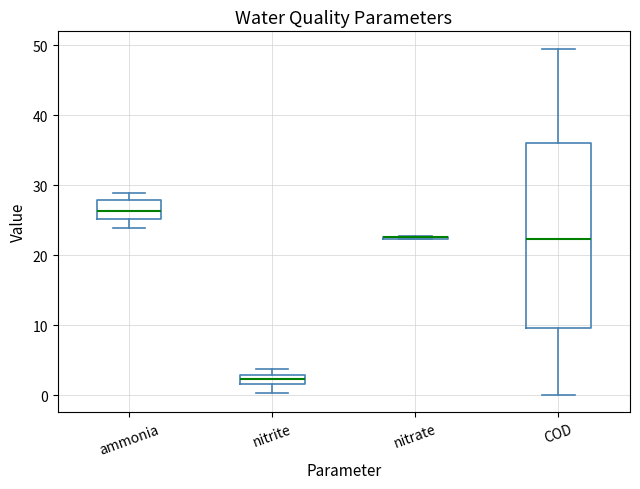

Where does the lower whisker of the box for nitrite end on the y-axis? The values are not printed on the chart, so give them approximately, as read against the axis.

0